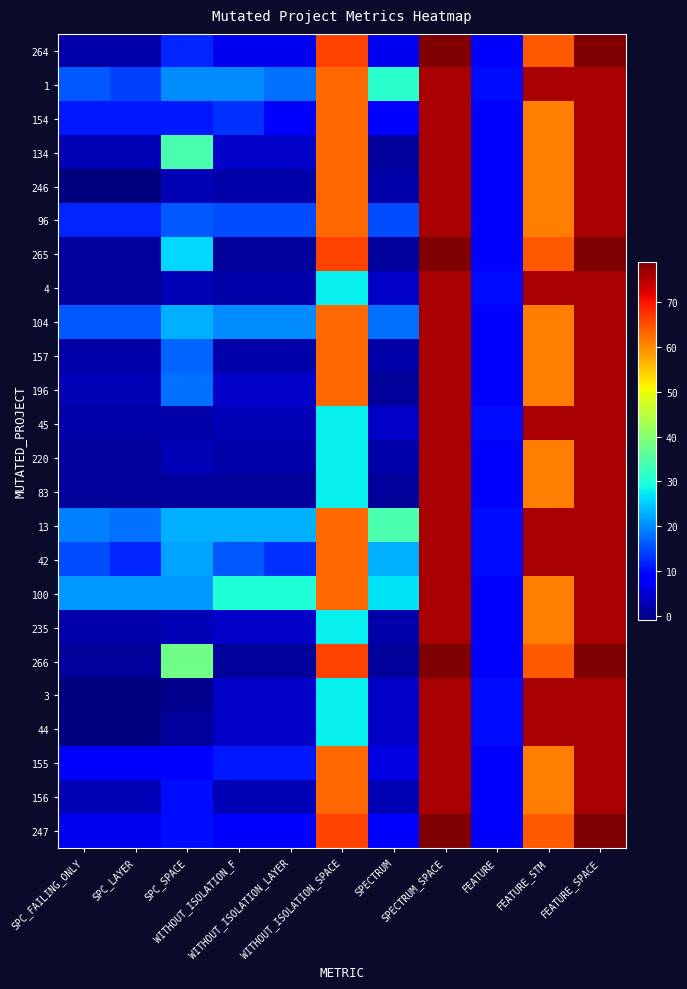

At how many categories does at least one series exceed 40?

4